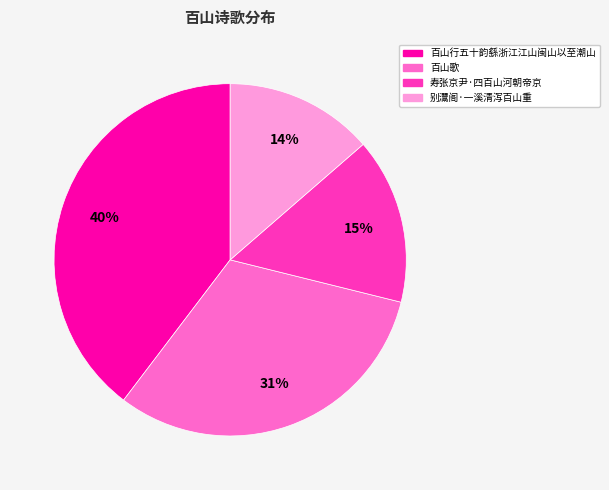

Between 百山行五十韵繇浙江江山闽山以至潮山 and 寿张京尹·四百山河朝帝京, which is larger?

百山行五十韵繇浙江江山闽山以至潮山